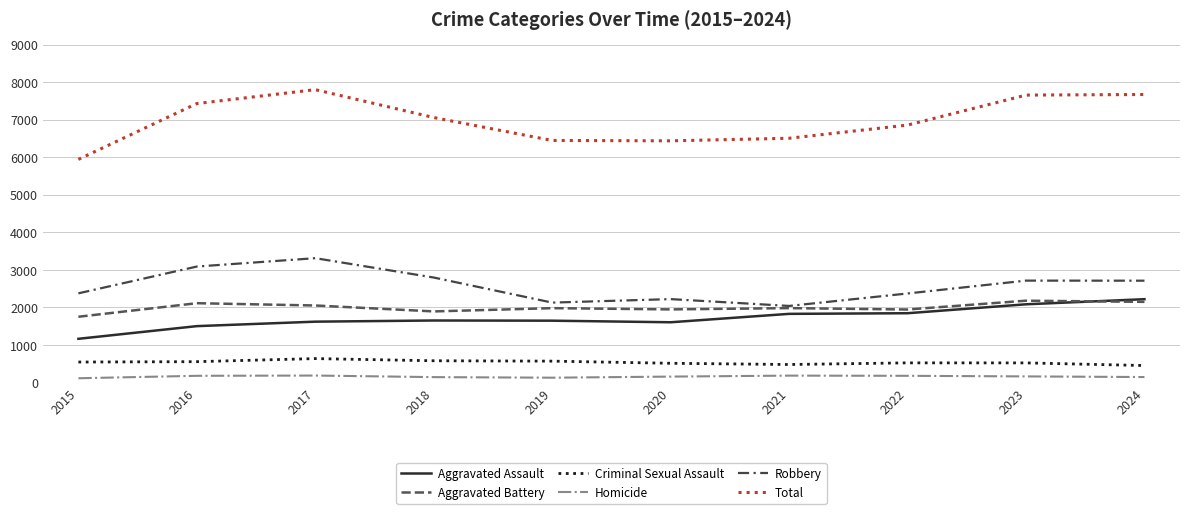

True or false: Total and Criminal Sexual Assault cross at least once.

False